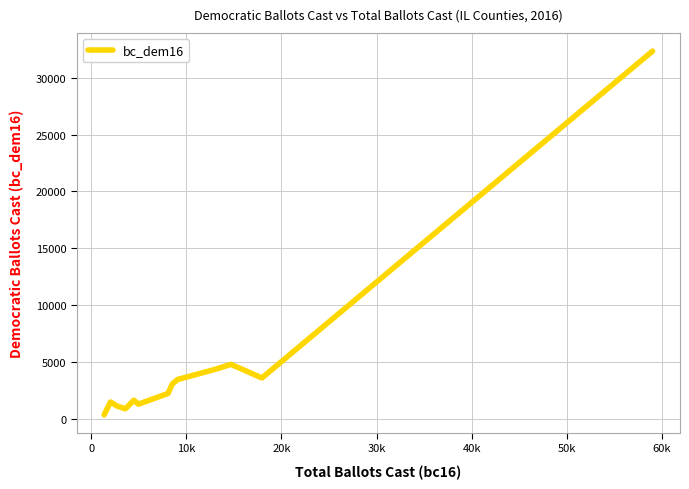

What is the greatest value displayed?

32352